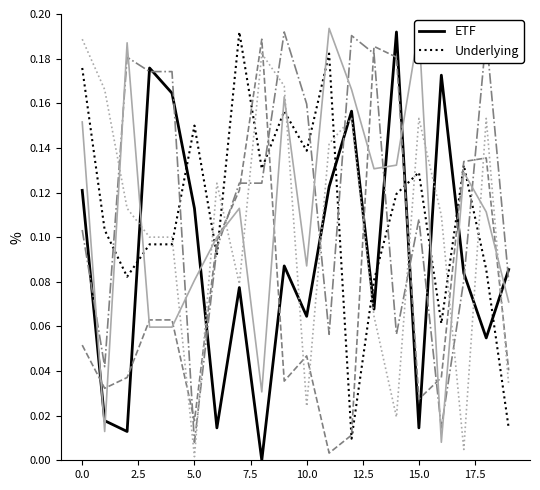

What is the sum of all col_32 values?

2.2